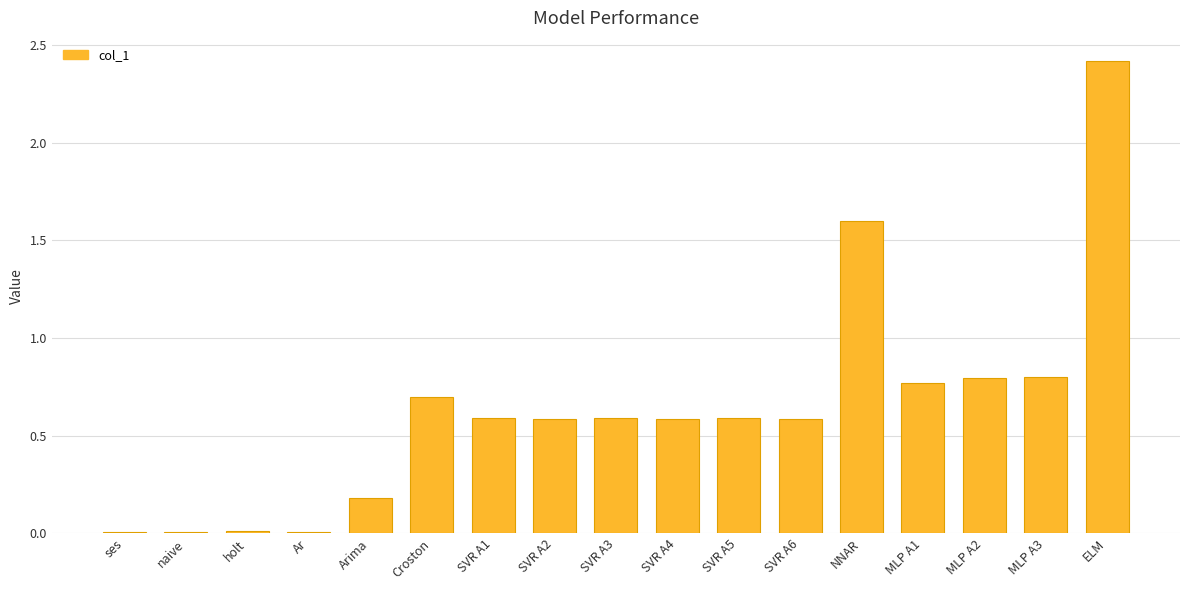

The value at Croston is 1.2. True or false?

False